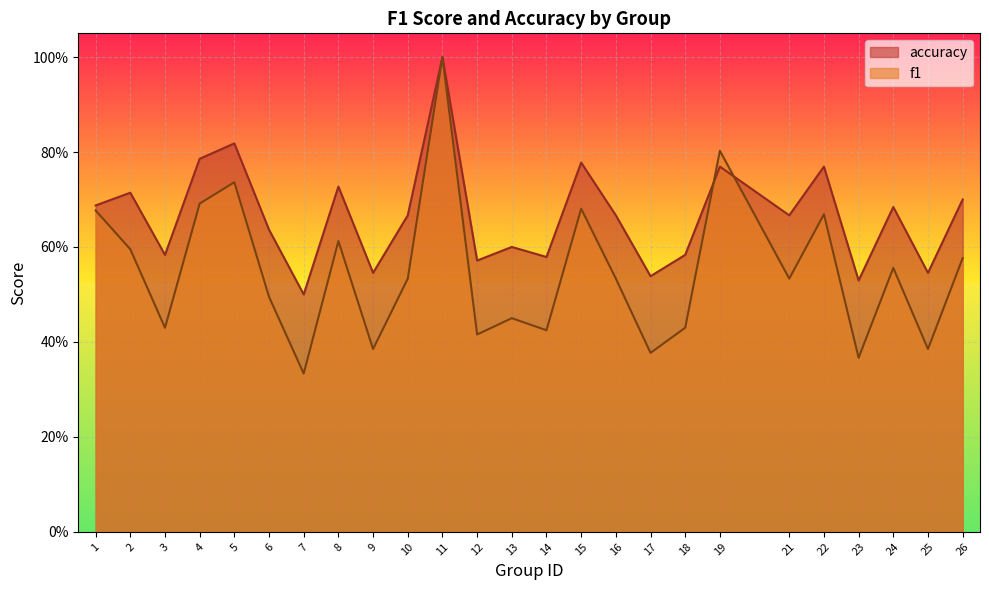

The accuracy series shows 0.7 at 10. True or false?

True